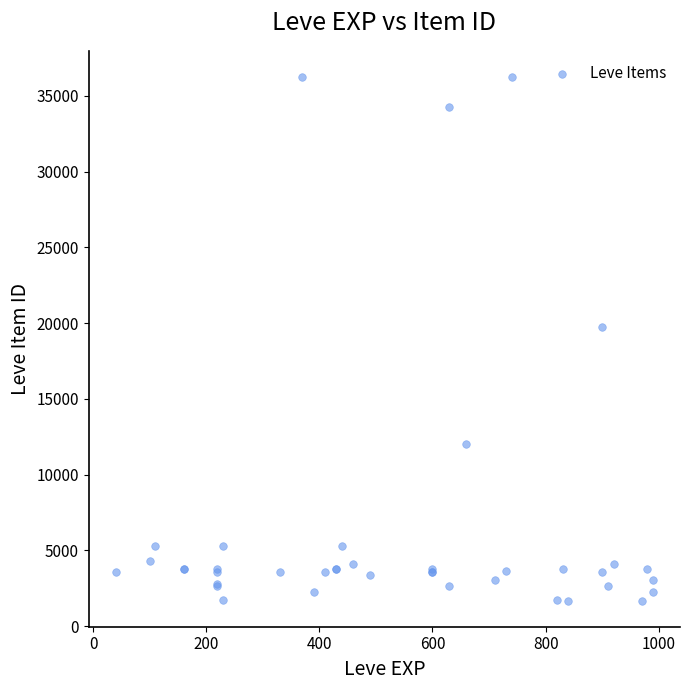

What Y value in the scatter plot is closest to 18967?

19744